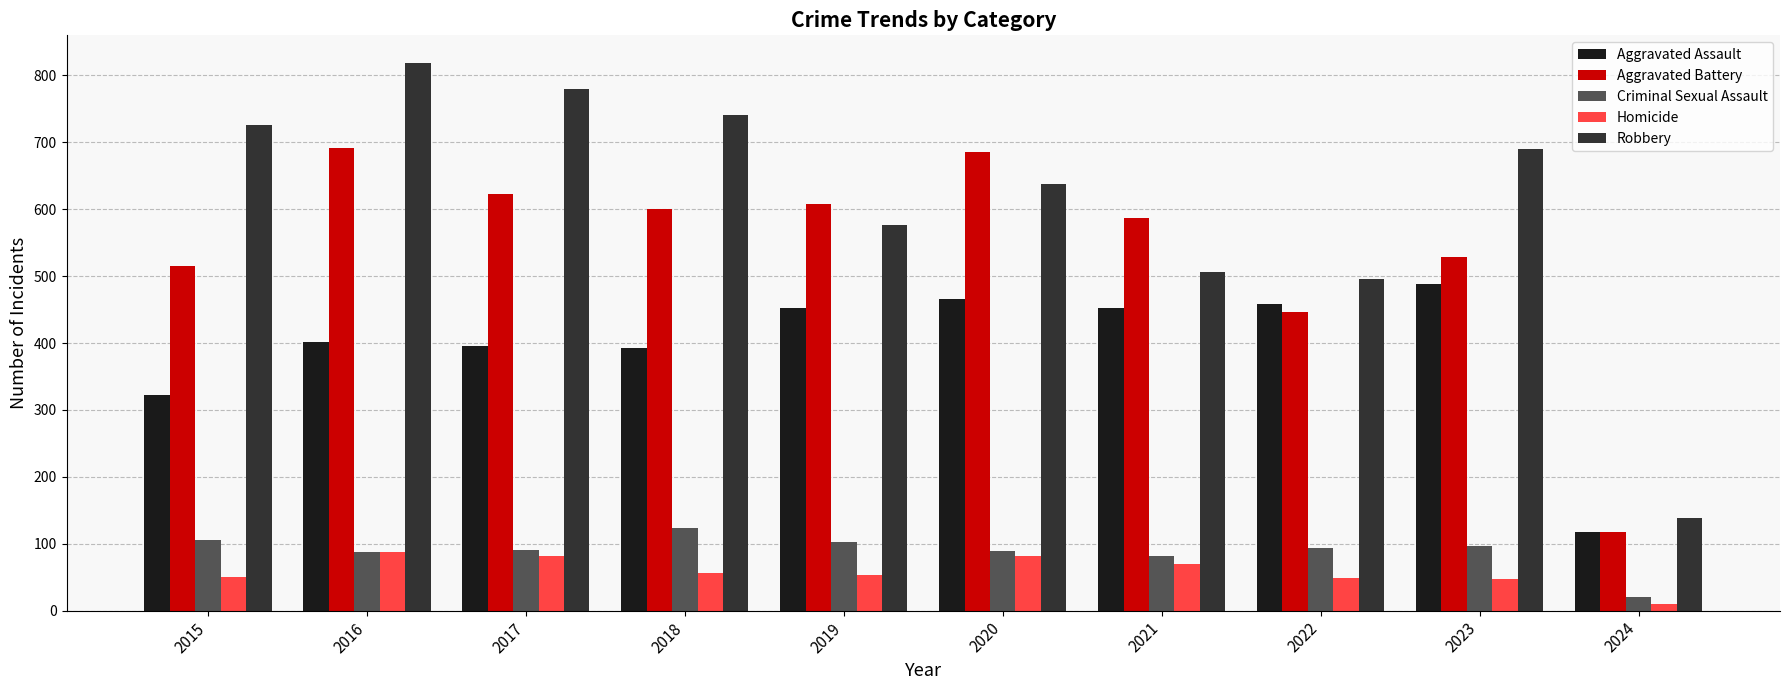

What is the minimum value for Criminal Sexual Assault?

20